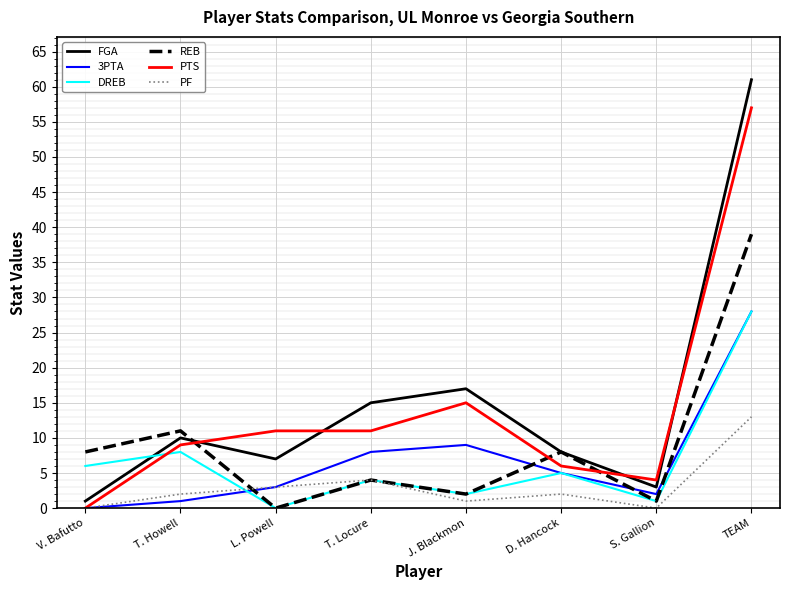

What position from the left is D. Hancock?

6